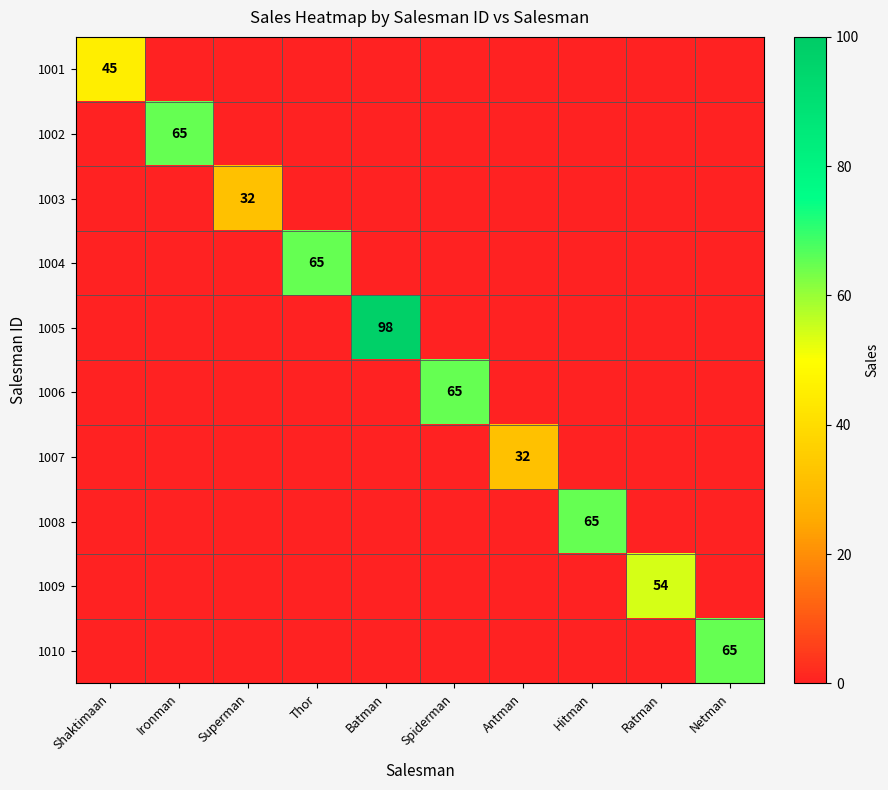

What is the difference between the maximum and second lowest values in the 1006 series?

65